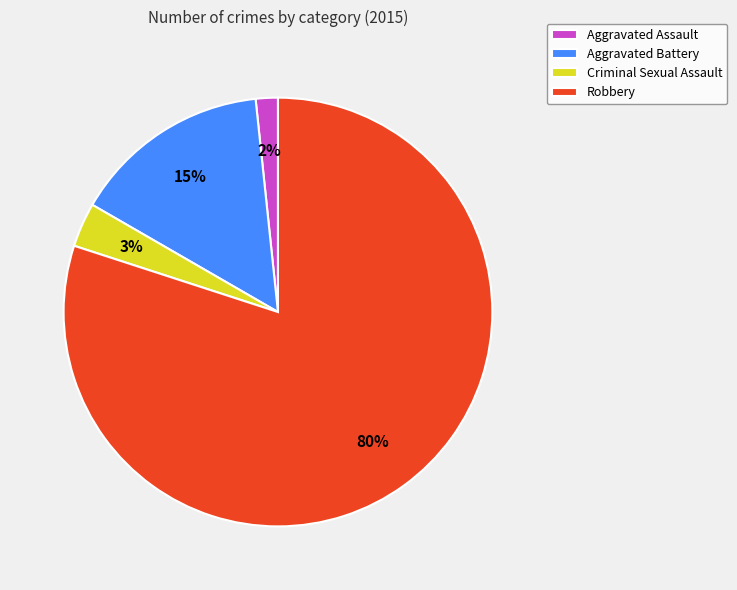

Approximately how many times larger is the value at Criminal Sexual Assault compared to Aggravated Battery?

0.2